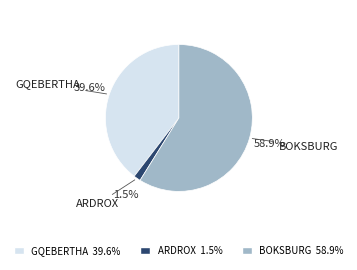

Is there a majority slice in this chart?

Yes